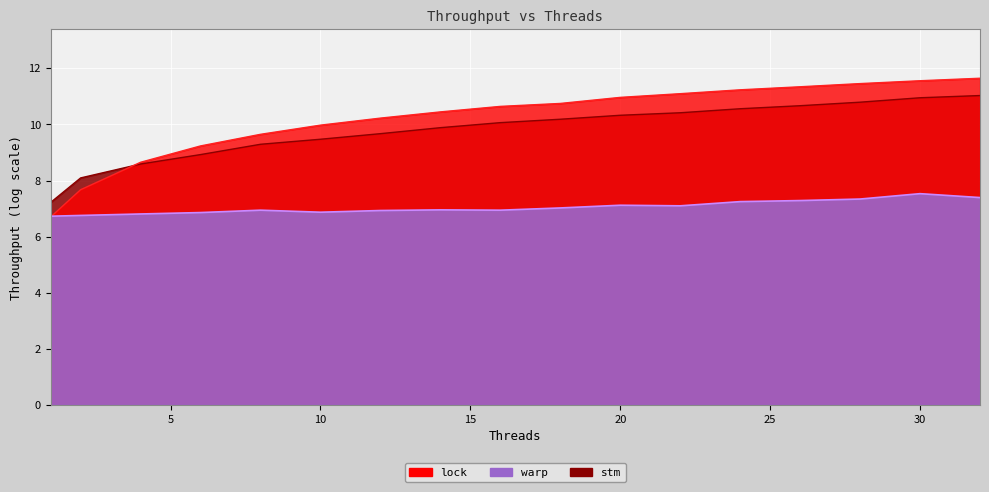

Is it true that stm equals 13.8 at 10?

False